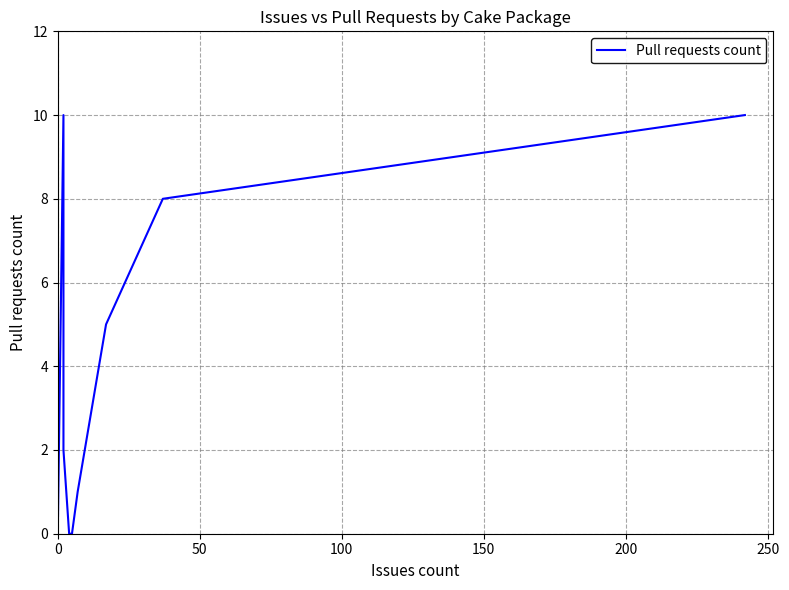

True or false: the data shows 3 at 11.

False